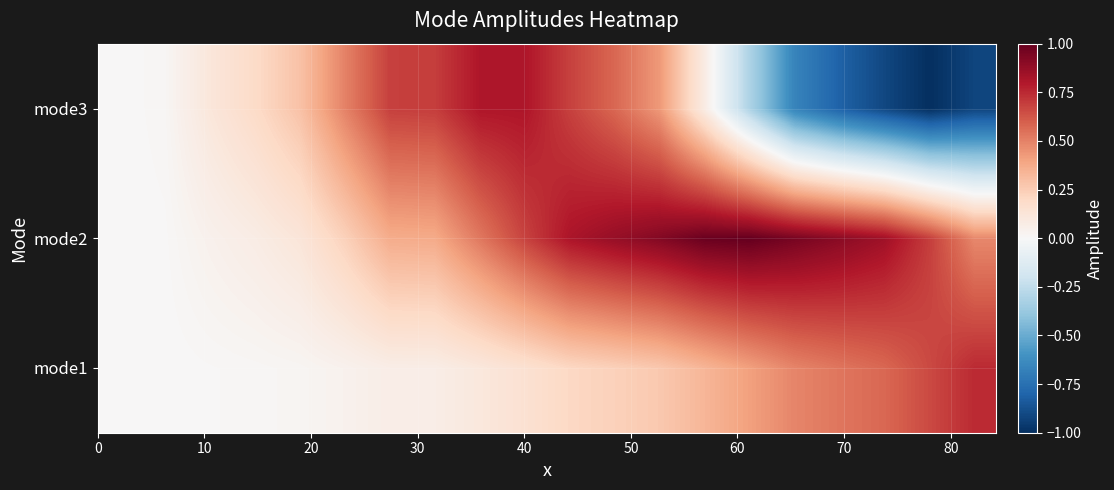

At how many categories does at least one series exceed 0?

19